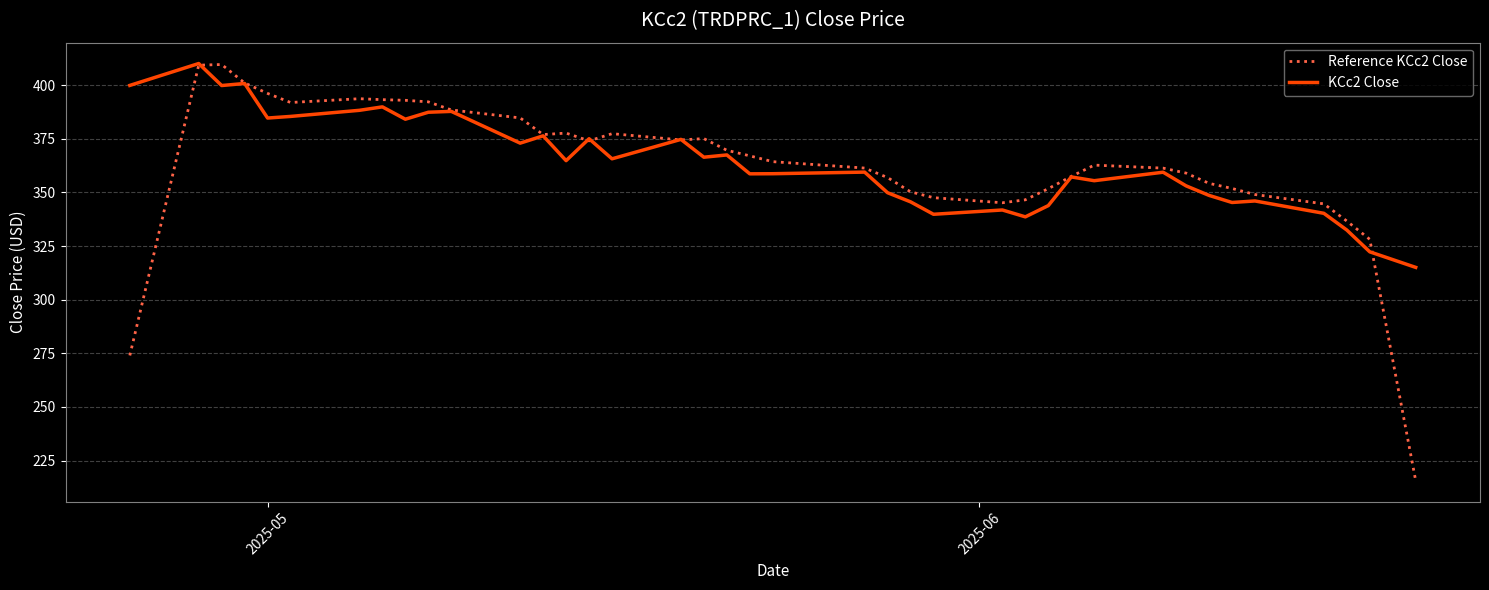

What is the minimum value shown in the chart?

215.6